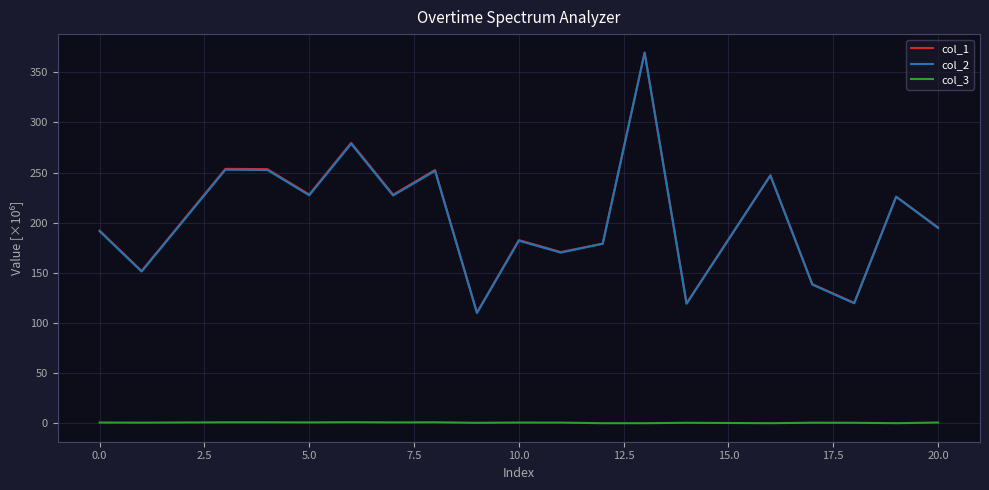

Which series has the widest spread of values?

col_2